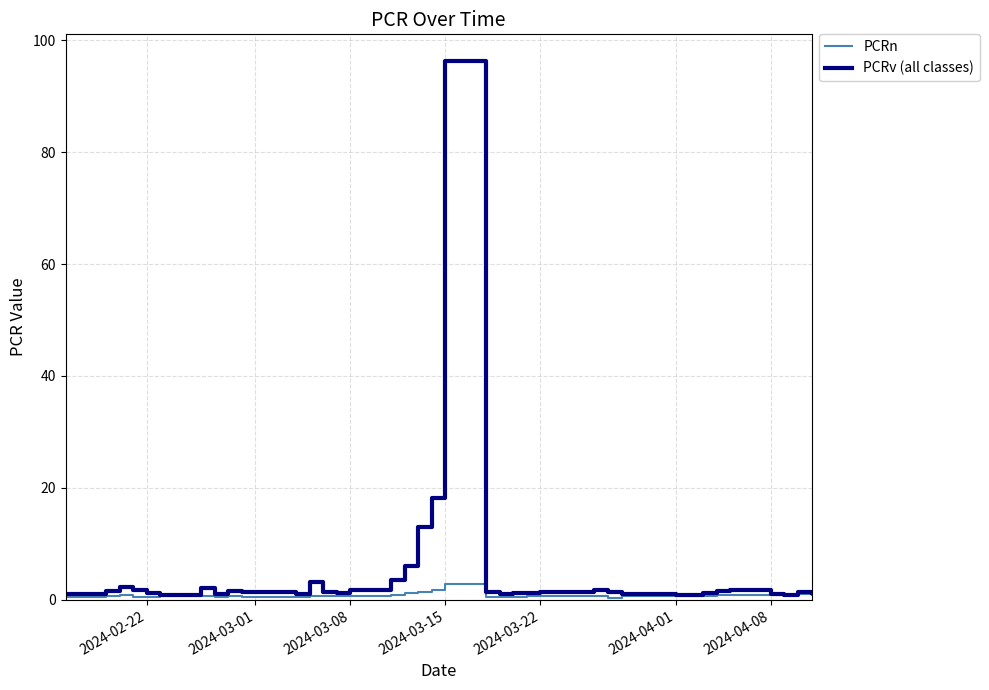

What is the maximum value for PCRv (all classes)?

96.2